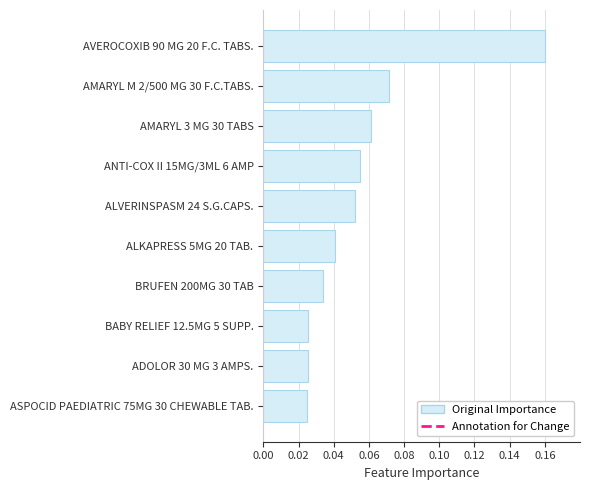

Which has a higher value, ALVERINSPASM 24 S.G.CAPS. or ASPOCID PAEDIATRIC 75MG 30 CHEWABLE TAB.?

ALVERINSPASM 24 S.G.CAPS.